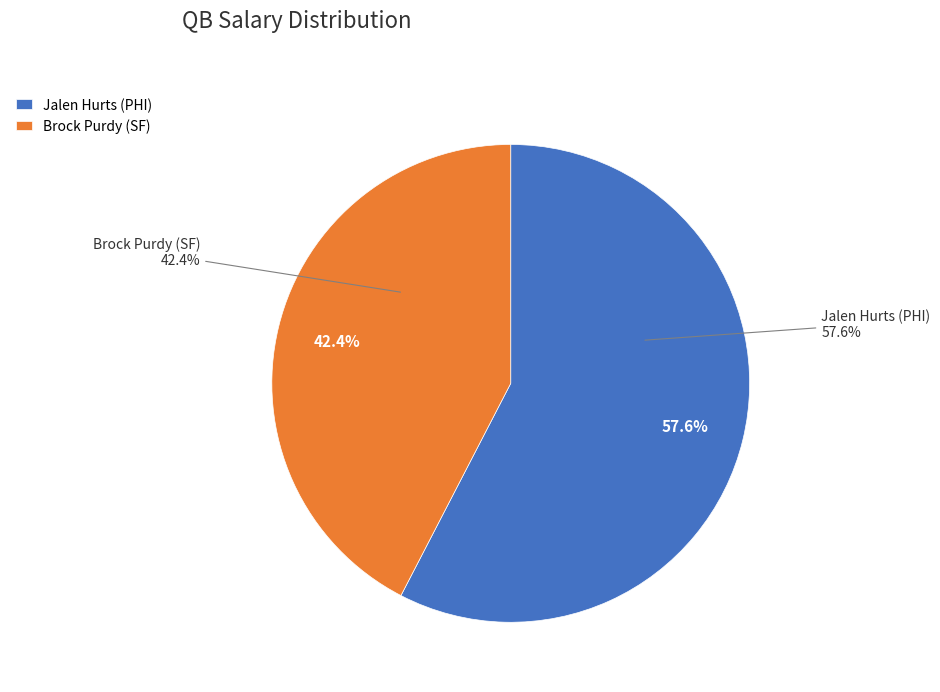

What portion of the pie excludes Brock Purdy (SF)?

57.6%